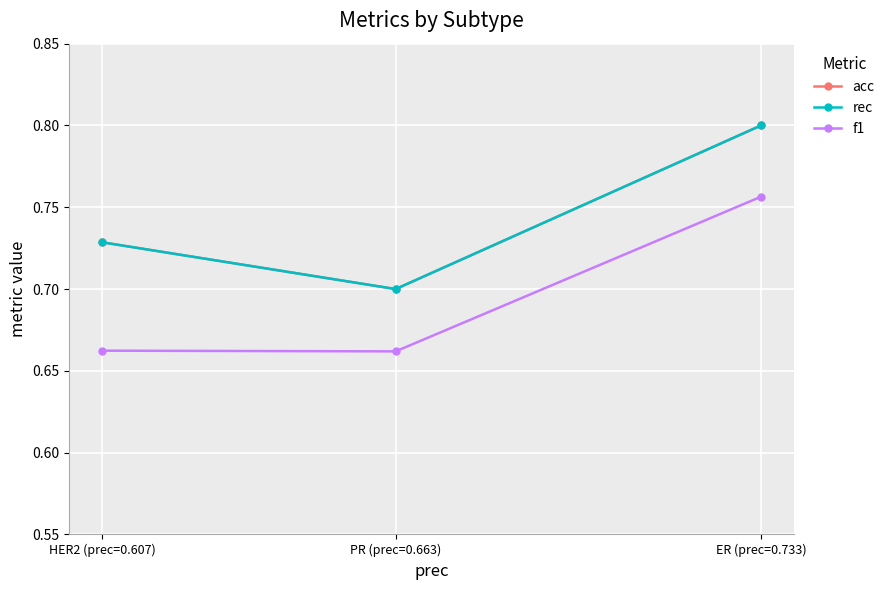

What is the difference between the maximum and minimum values in the rec series?

0.1